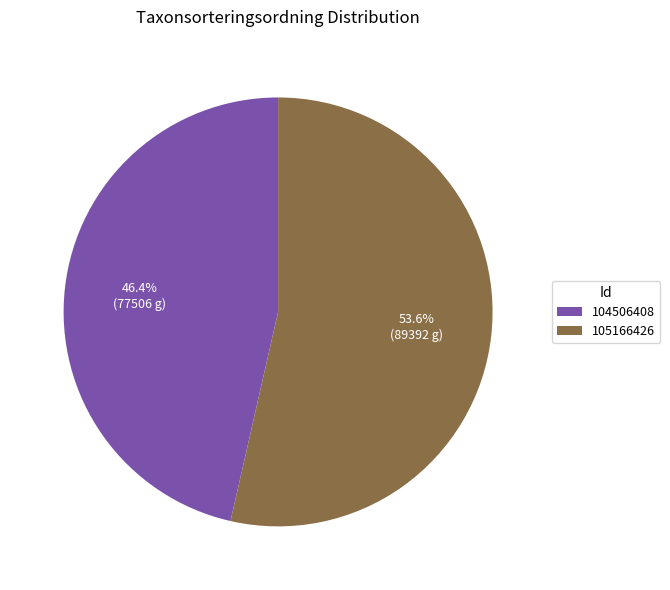

Is 104506408 the majority of the pie?

No